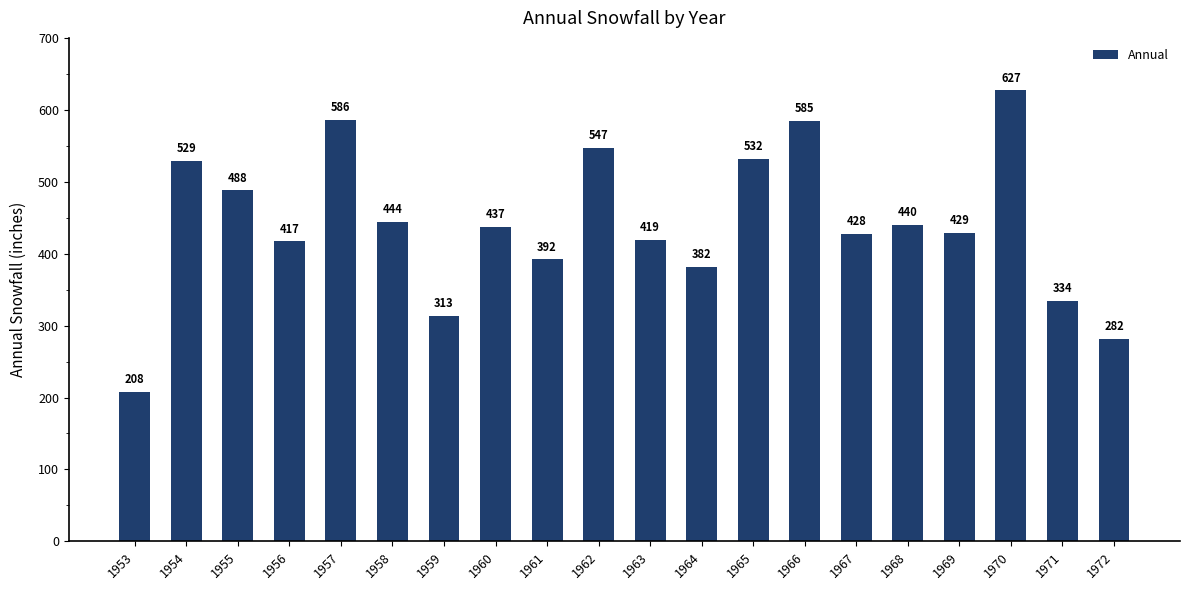

At which label is the value closest to 417?

1956